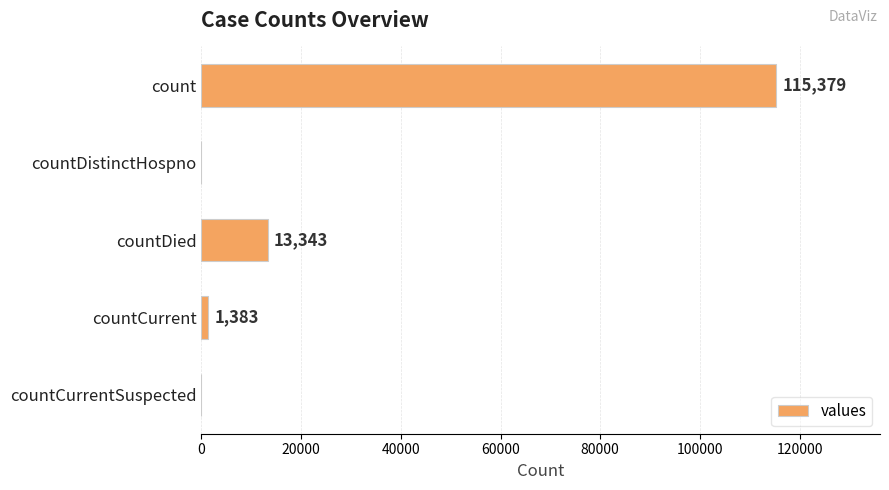

The chart shows a value of 80261 at countDistinctHospno. True or false?

False